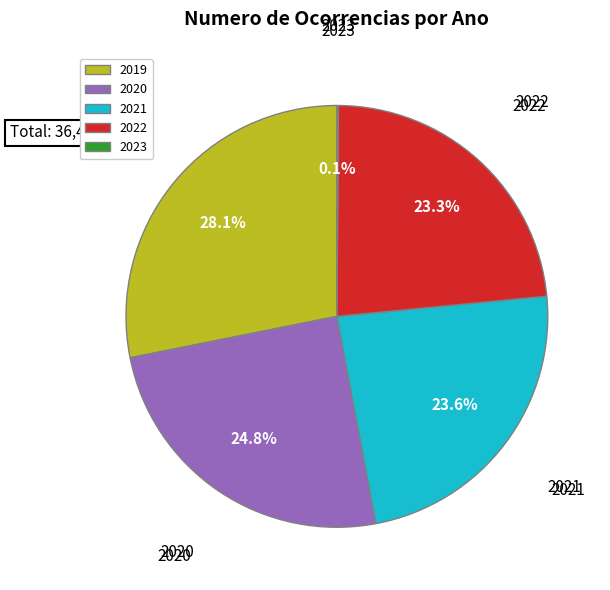

Does 2022 represent more than half of the total?

No